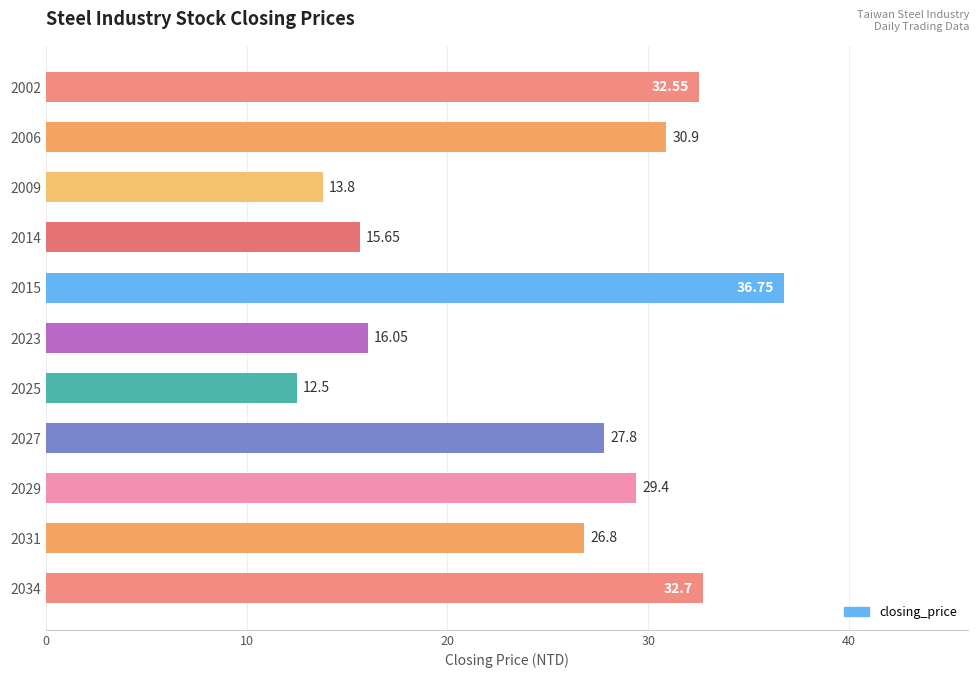

List the labels in order of value, smallest first.

2025, 2009, 2014, 2023, 2031, 2027, 2029, 2006, 2002, 2034, 2015